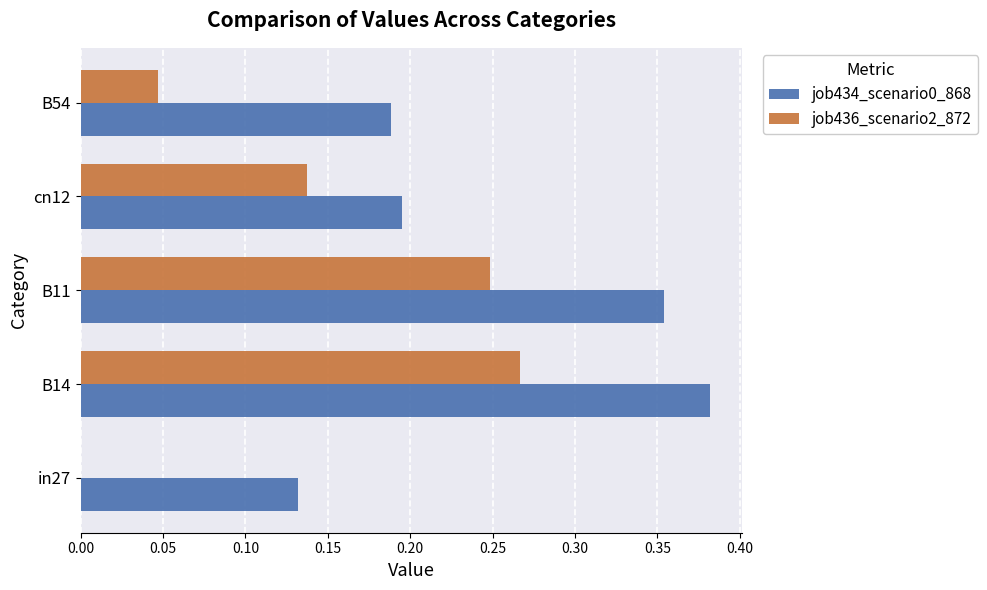

How many series are shown in this chart?

2